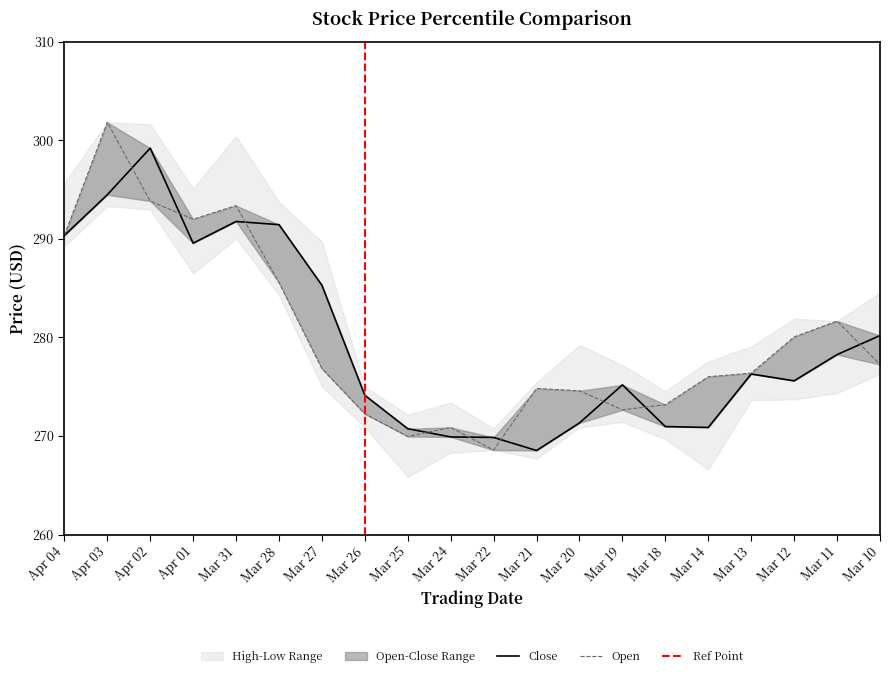

True or false: open and close intersect in this chart.

True